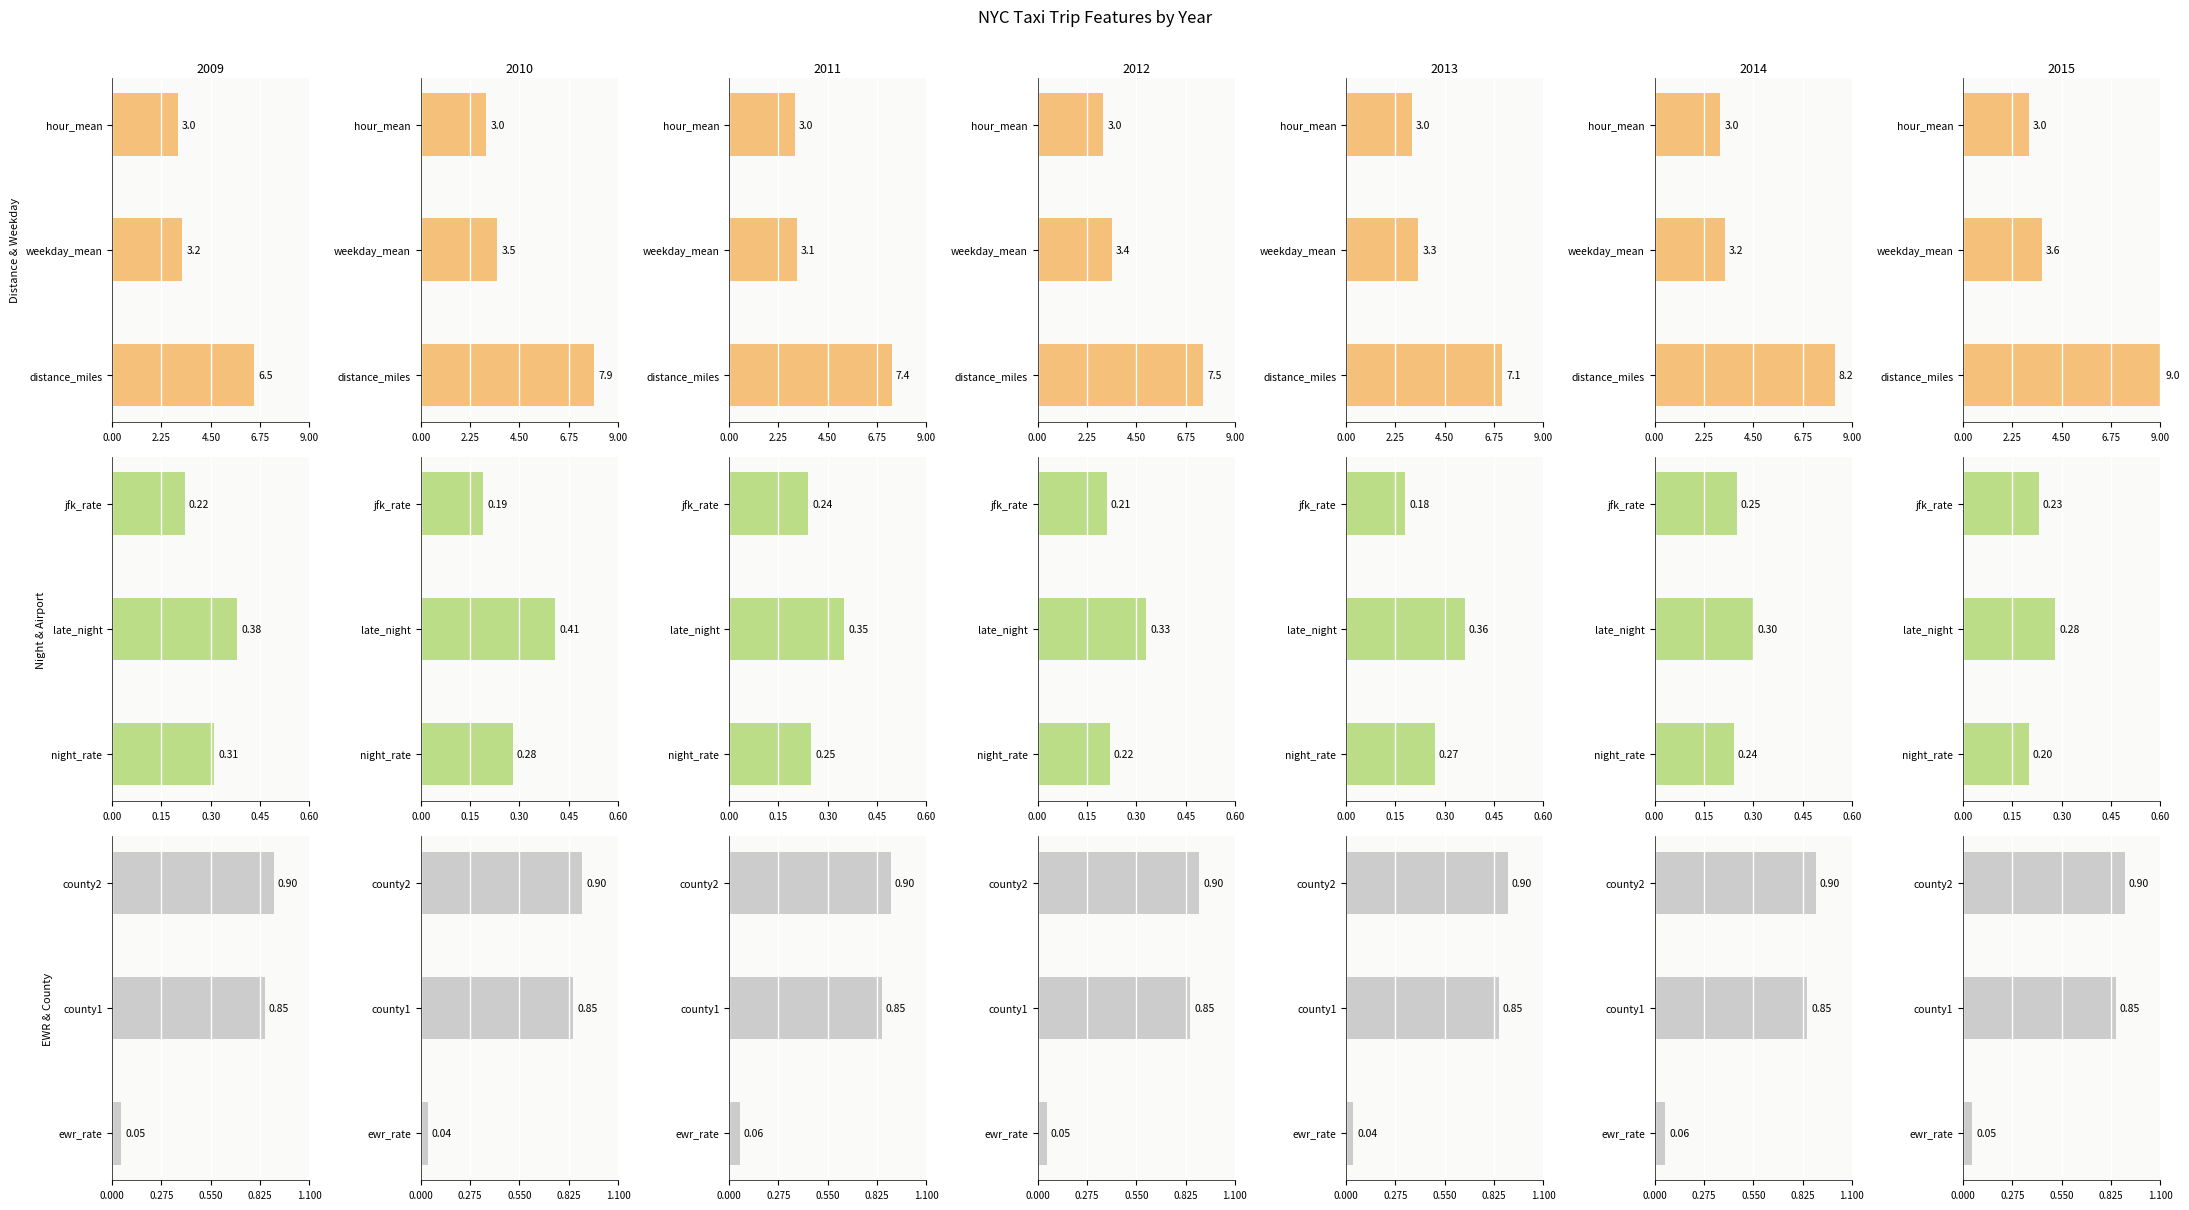

At 4.50, list the series in order from smallest to largest.

night_rate, ewr_rate, distance_miles